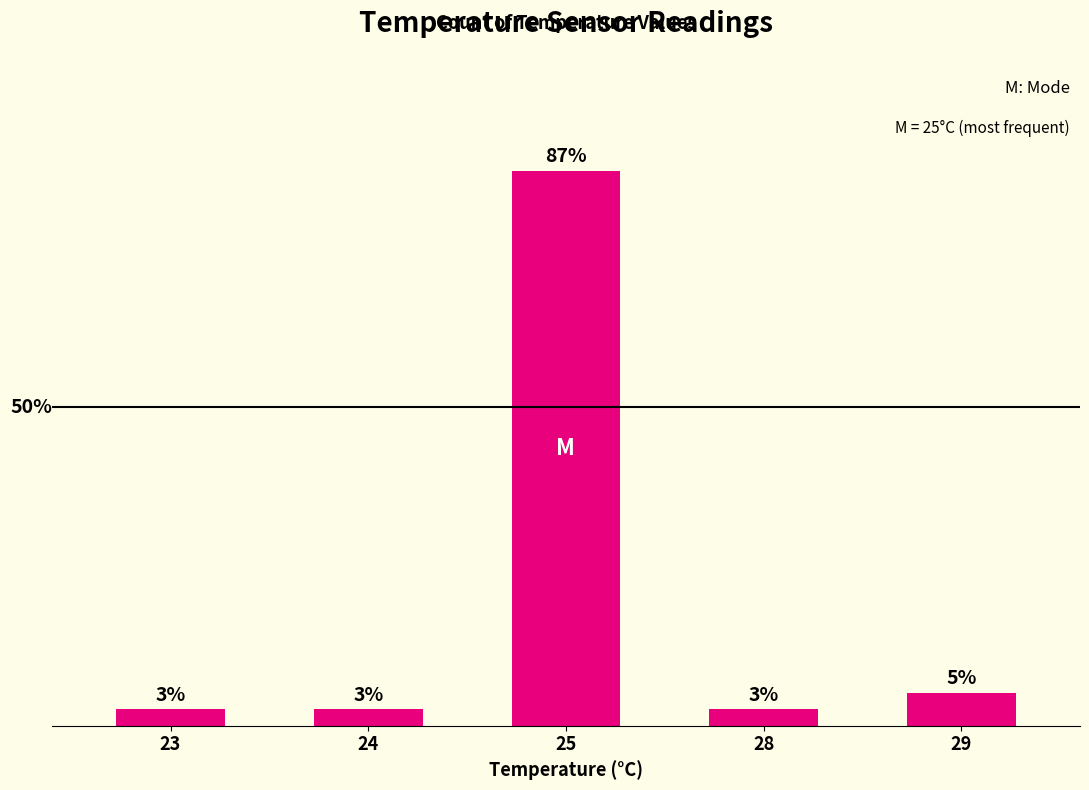

Which label corresponds to the largest value in the chart?

25